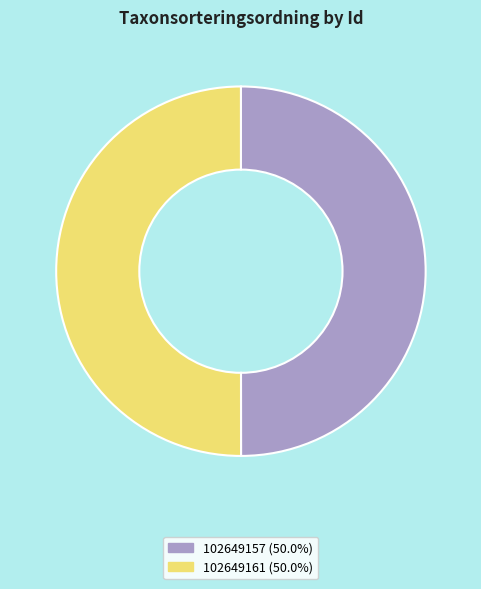

Is the sum of 102649157 (50.0%) and 102649161 (50.0%) greater than half?

Yes